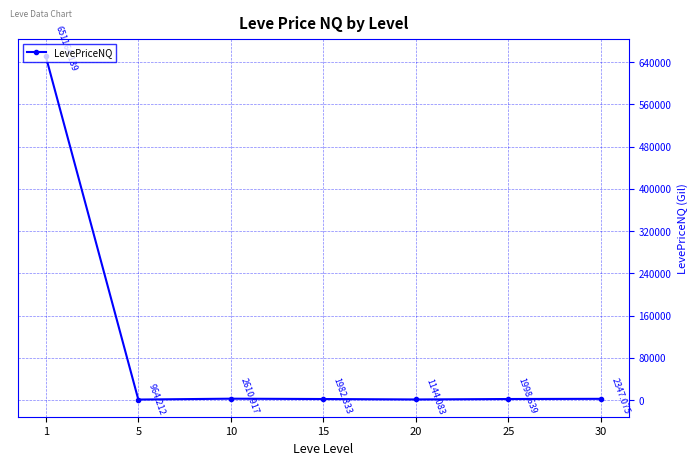

Where is the first local minimum?

5